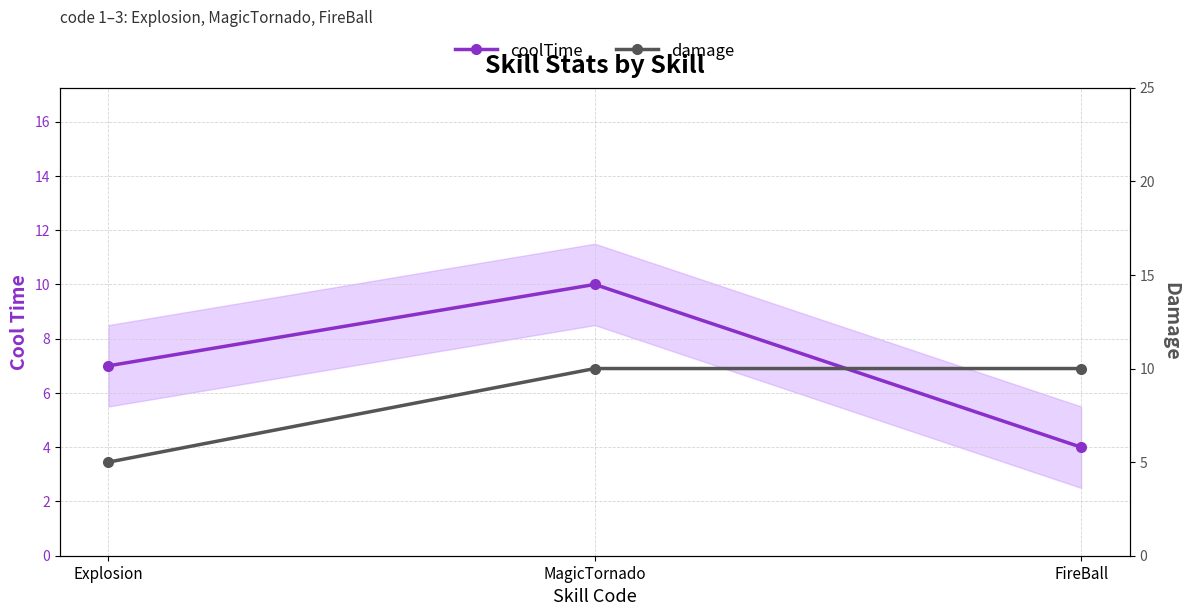

Which series has the largest total across all categories?

damage